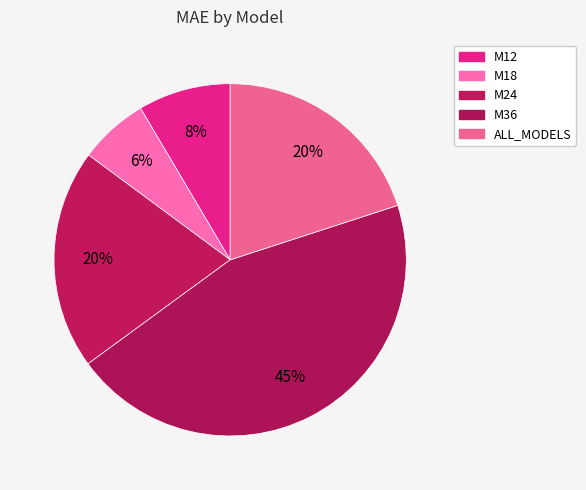

What percentage is the M12 slice, to the nearest percent?

8%